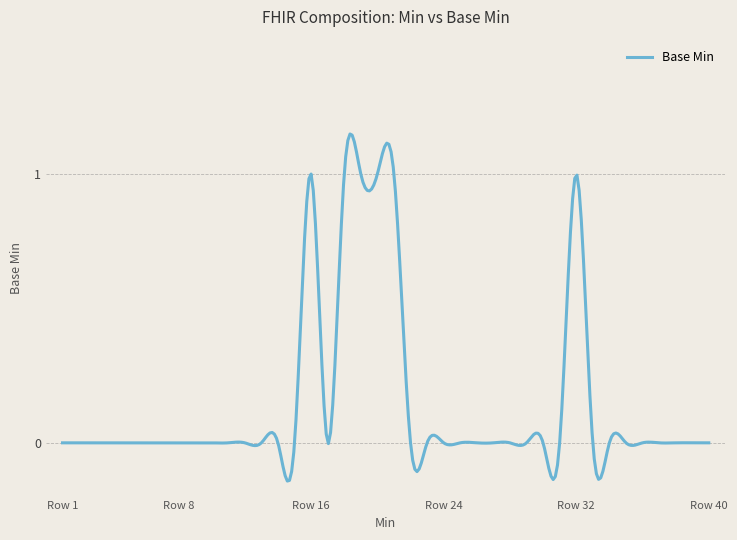

What is the difference between the maximum and minimum values?

1.3